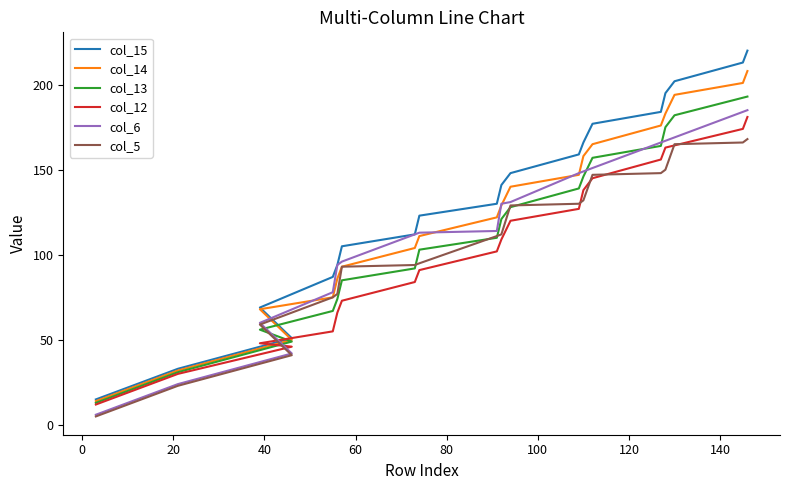

Does the chart display data point markers on the line(s)?

No